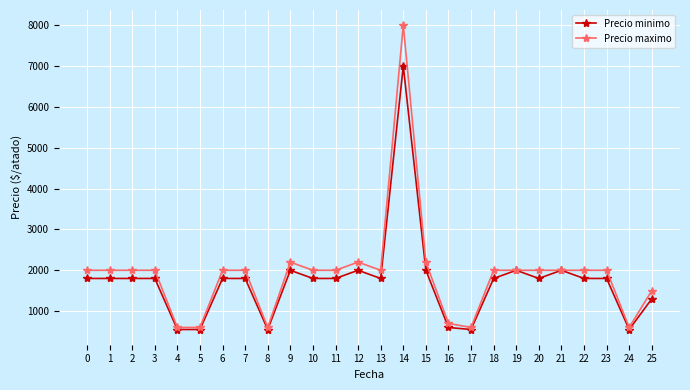

What is the average value of the Precio maximo series?

1915